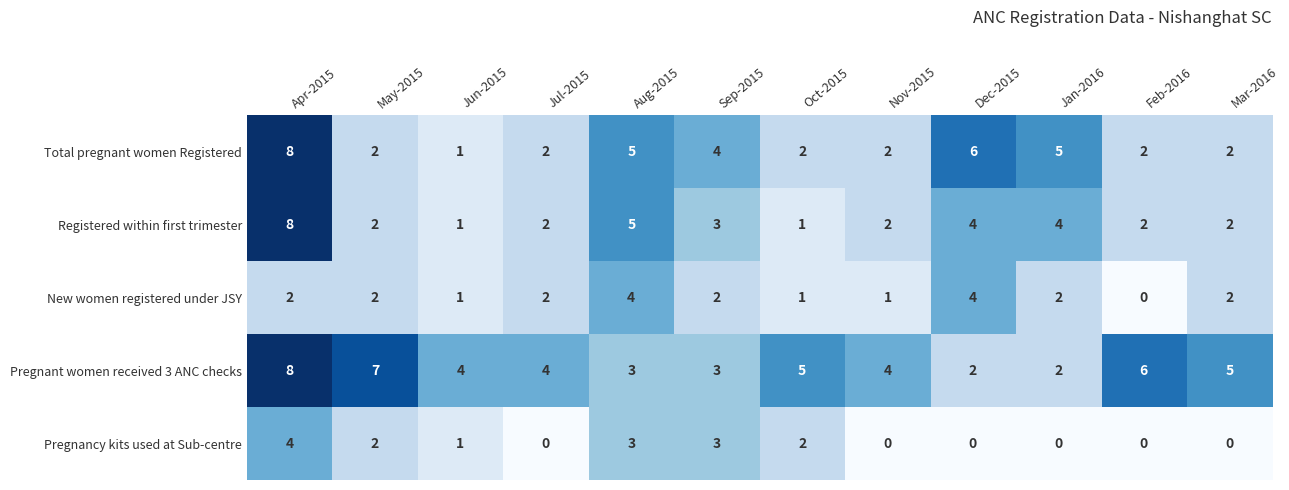

What is the spread (max minus min) of values at Apr-2015?

6